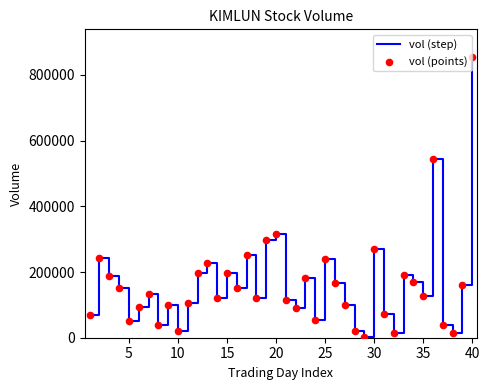

What is the maximum value shown in the chart?

853500